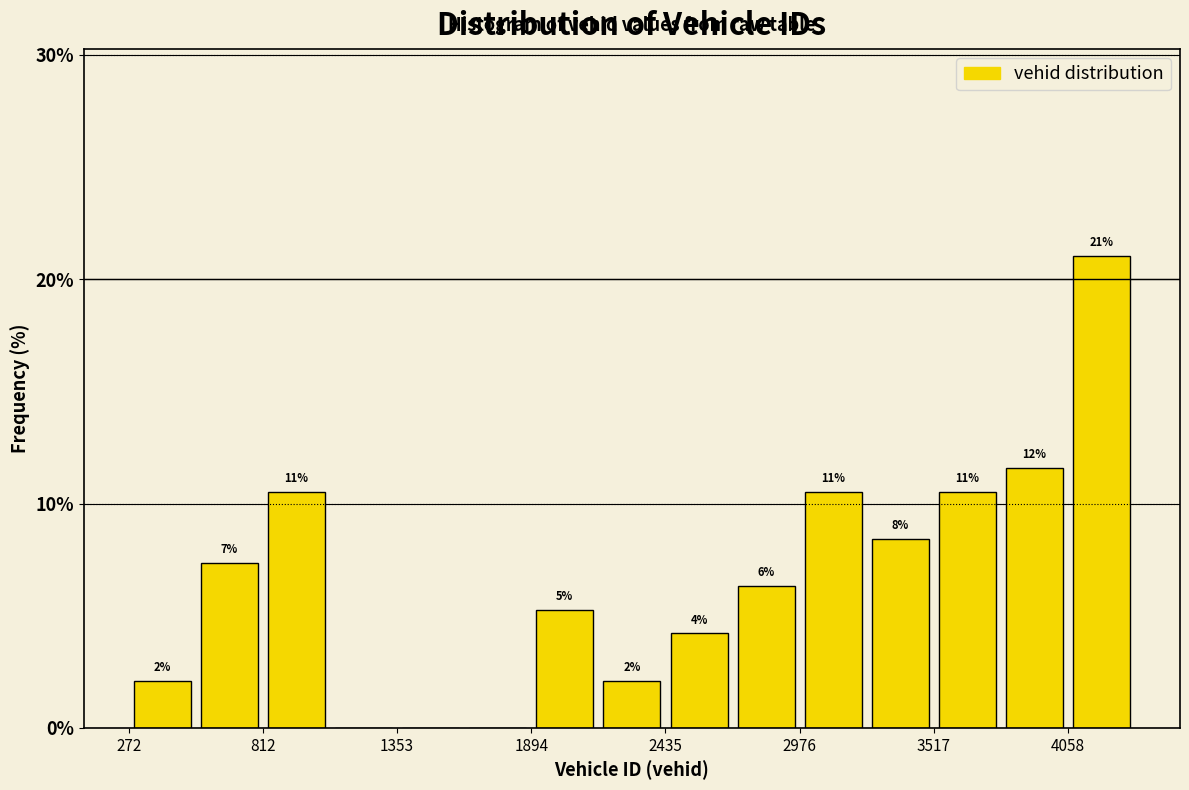

Read against the x-axis, roughly where is the centre of the tallest bar?

4200